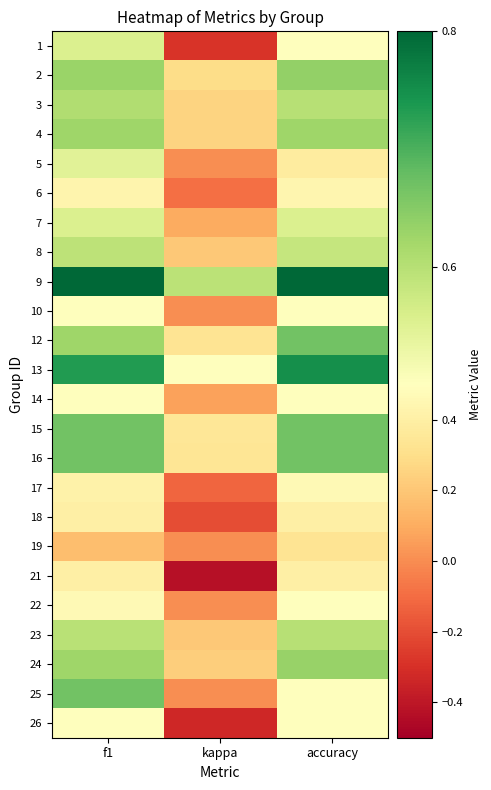

What is the difference between the highest and lowest values at accuracy?

0.5